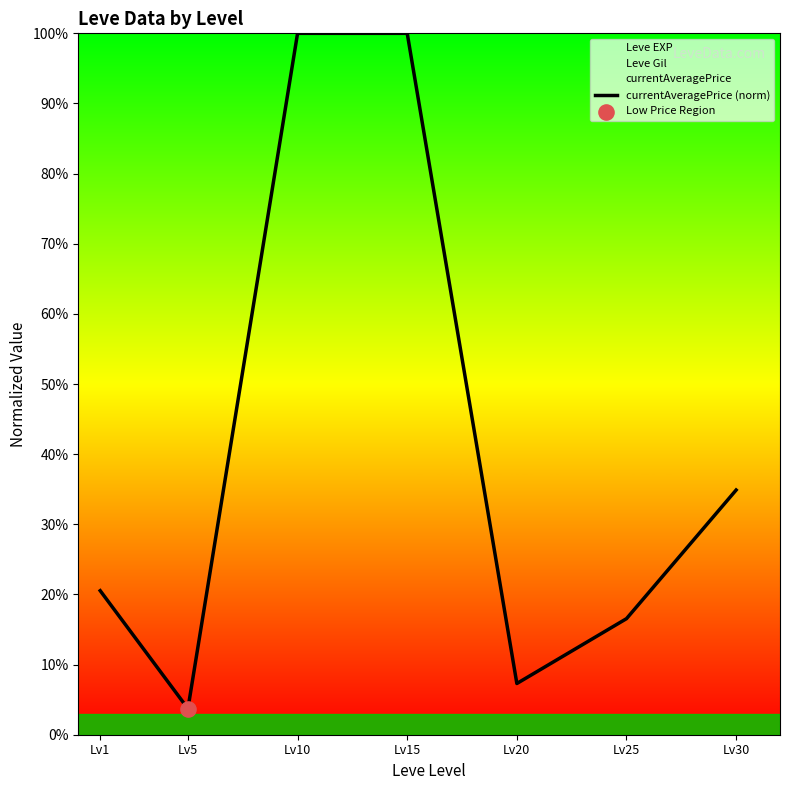

Between Lv30 and Lv1, which is larger?

Lv30